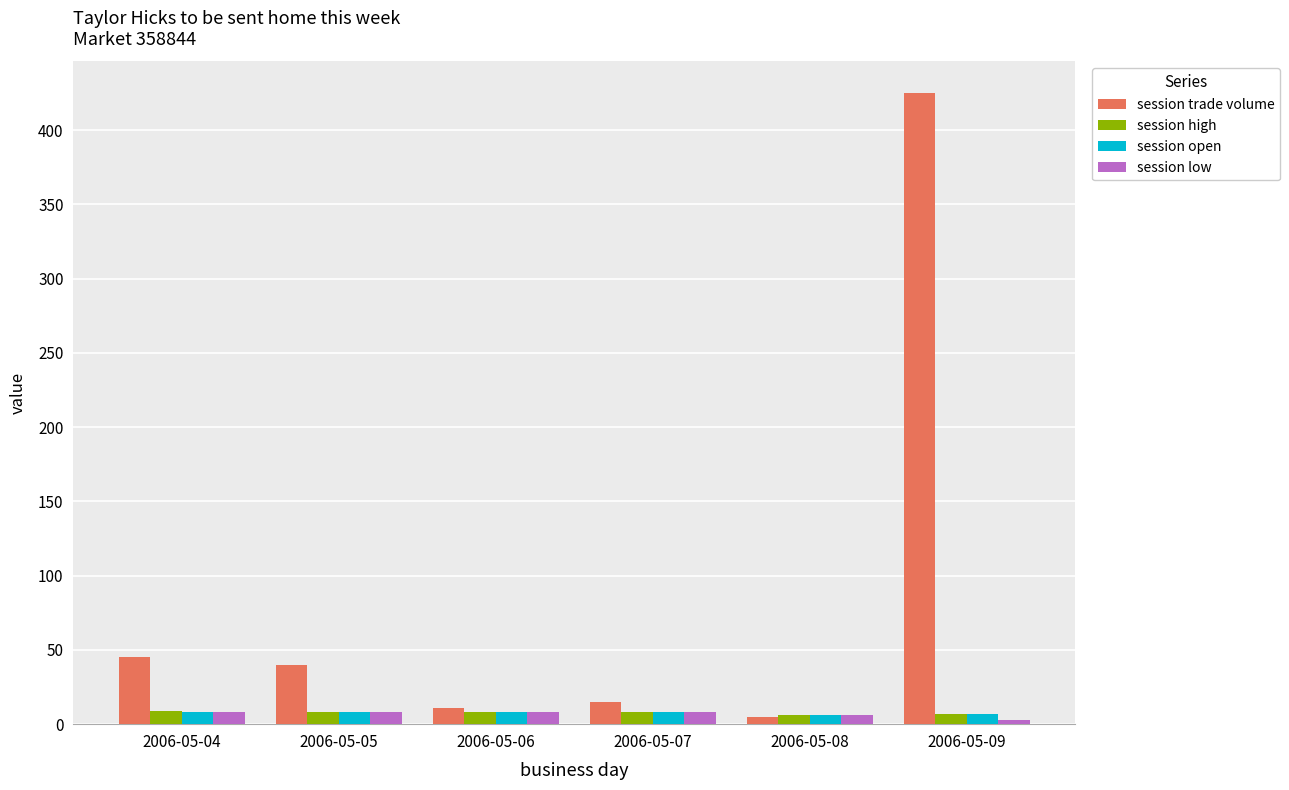

How many bars are there in each group?

4